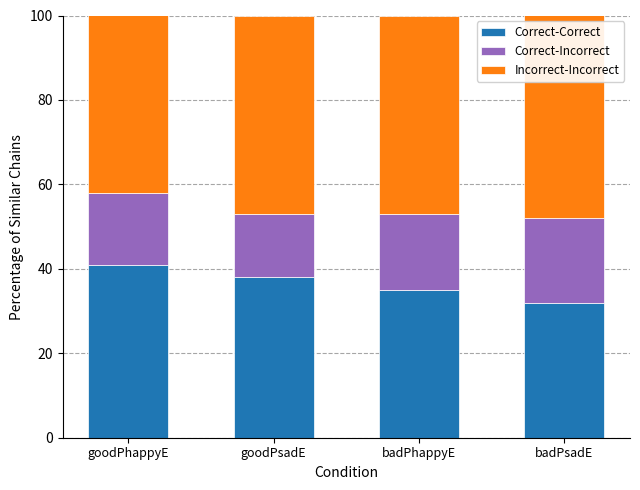

List the labels in order of Correct-Correct value, largest first.

goodPhappyE, goodPsadE, badPhappyE, badPsadE